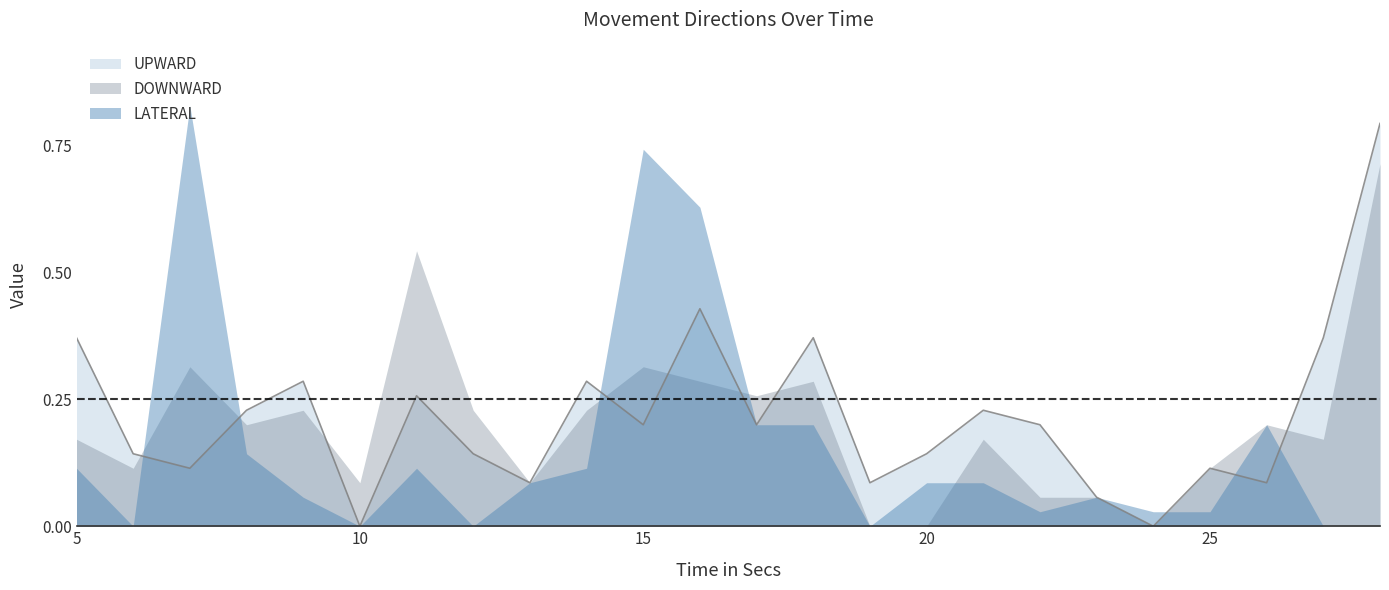

How many lines are shown in the chart?

3